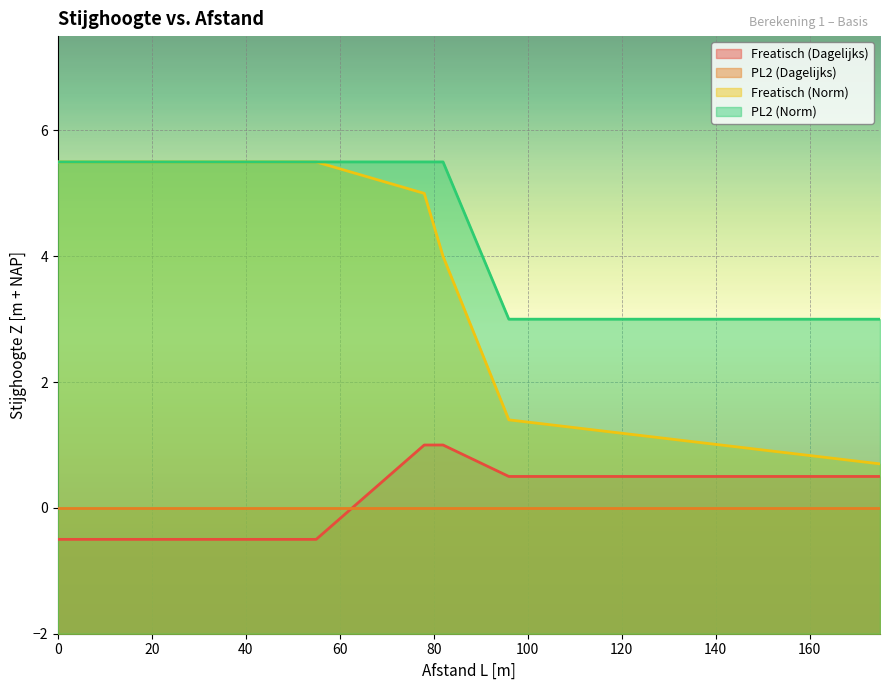

What is the maximum value for Freatisch (Dagelijks)?

1.0